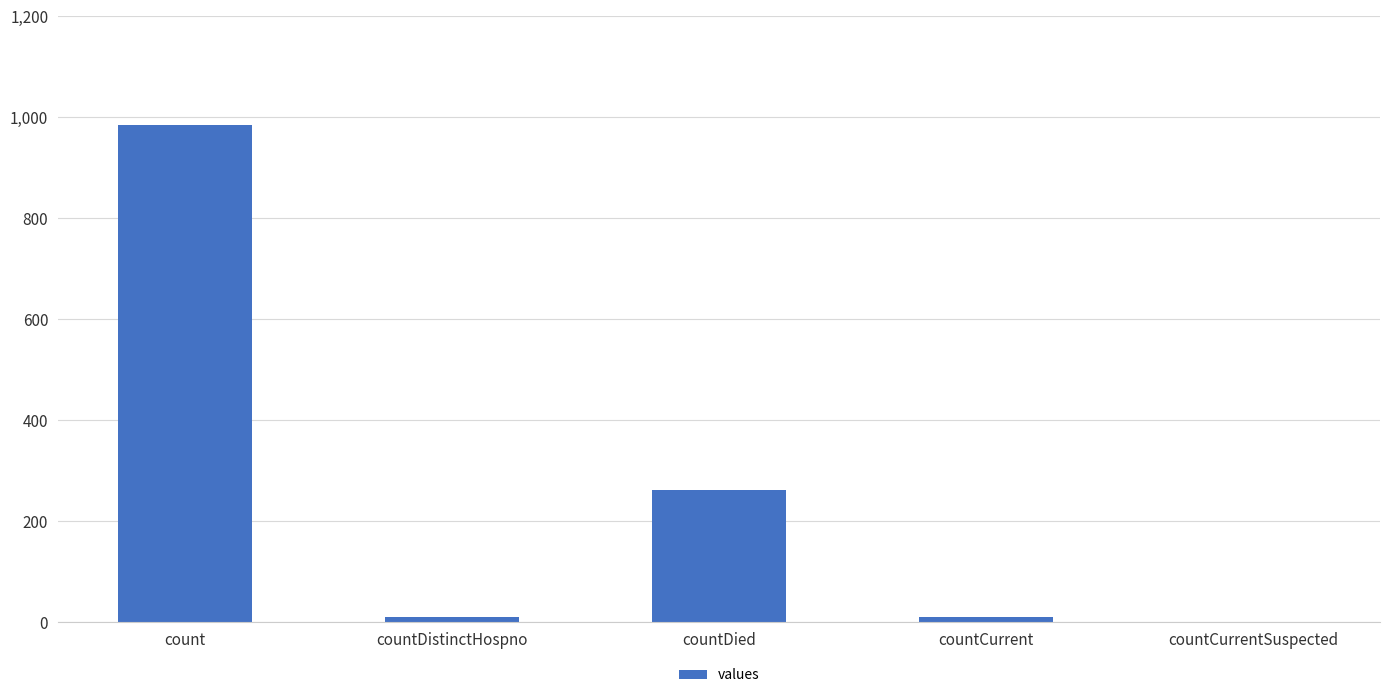

The chart shows a value of 985 at count. True or false?

True